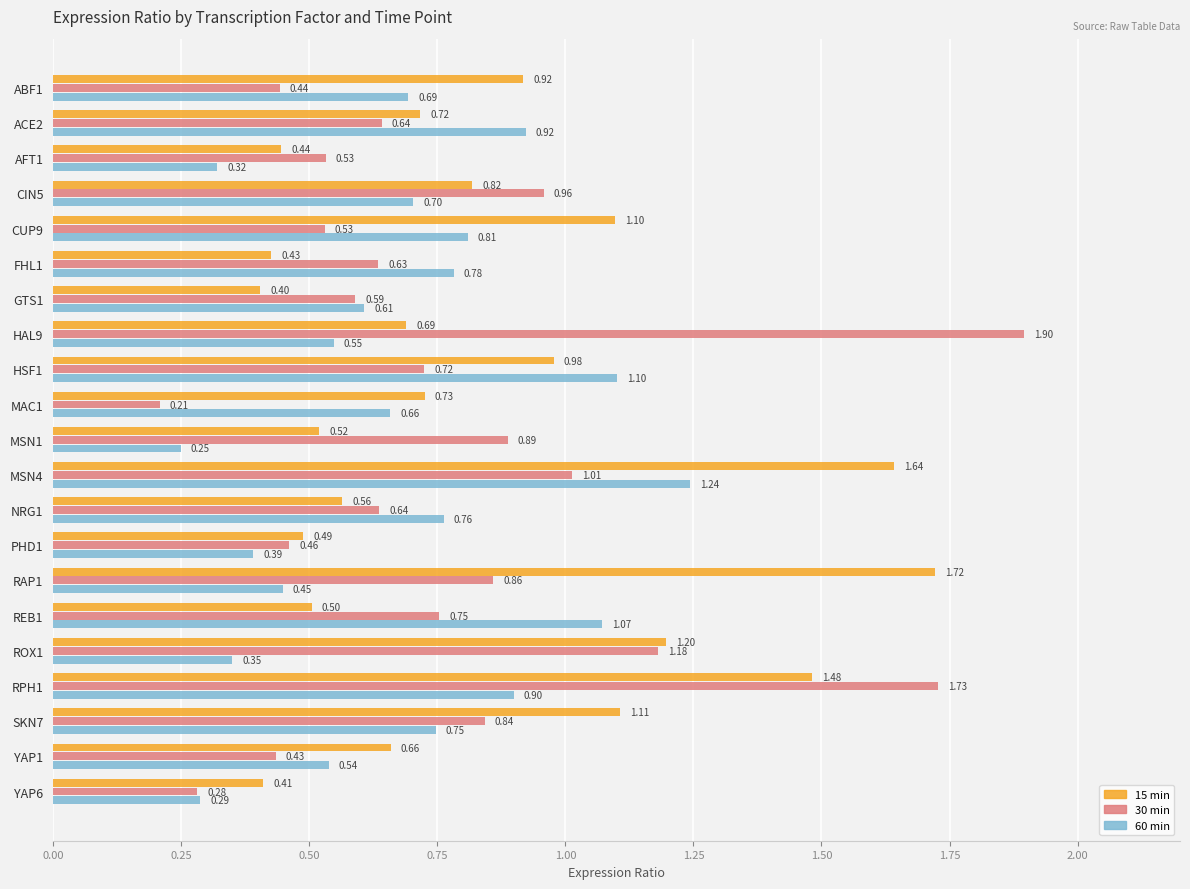

How many series are shown in this chart?

3